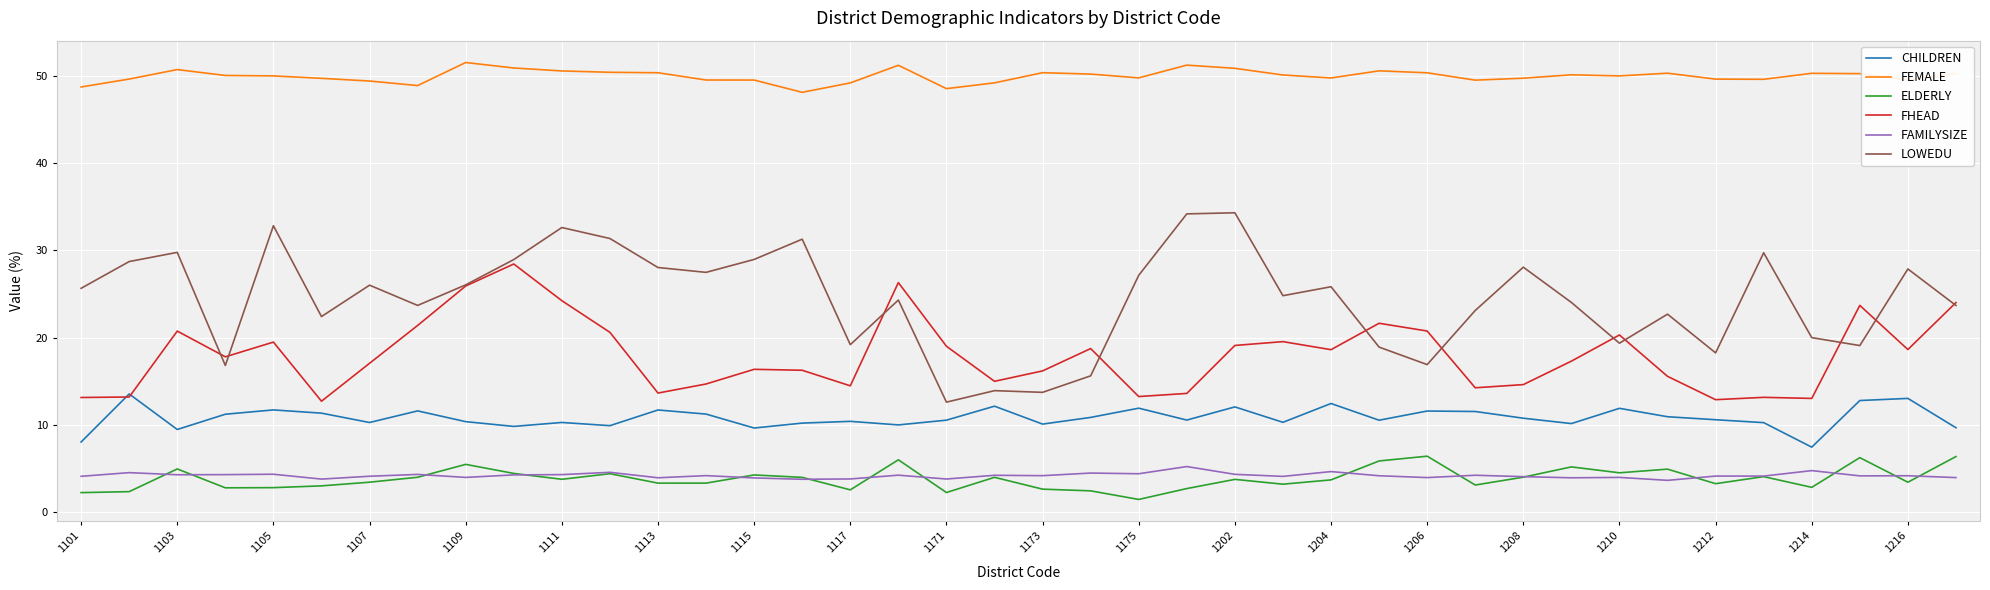

What is the highest value of the FEMALE series?

51.6